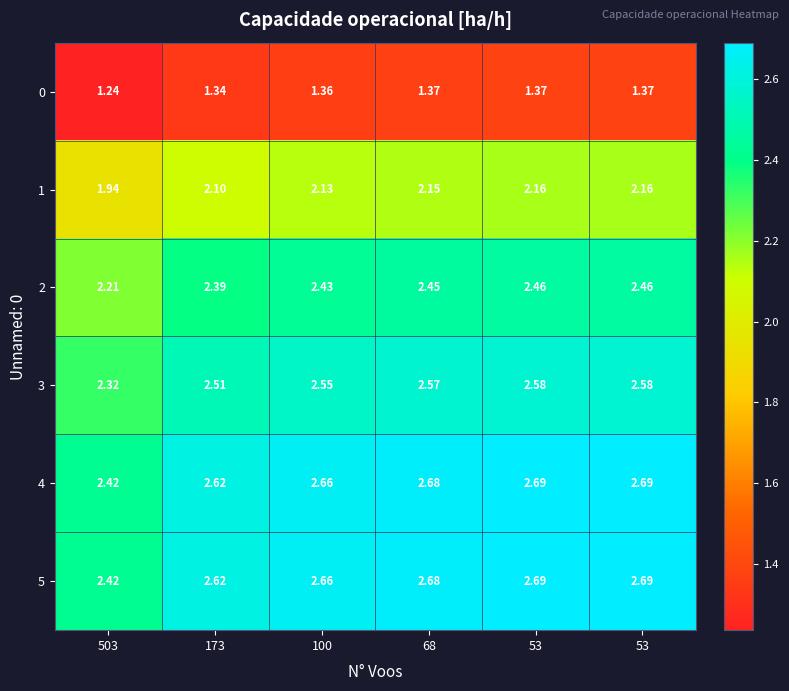

How many distinct data groups are displayed?

6